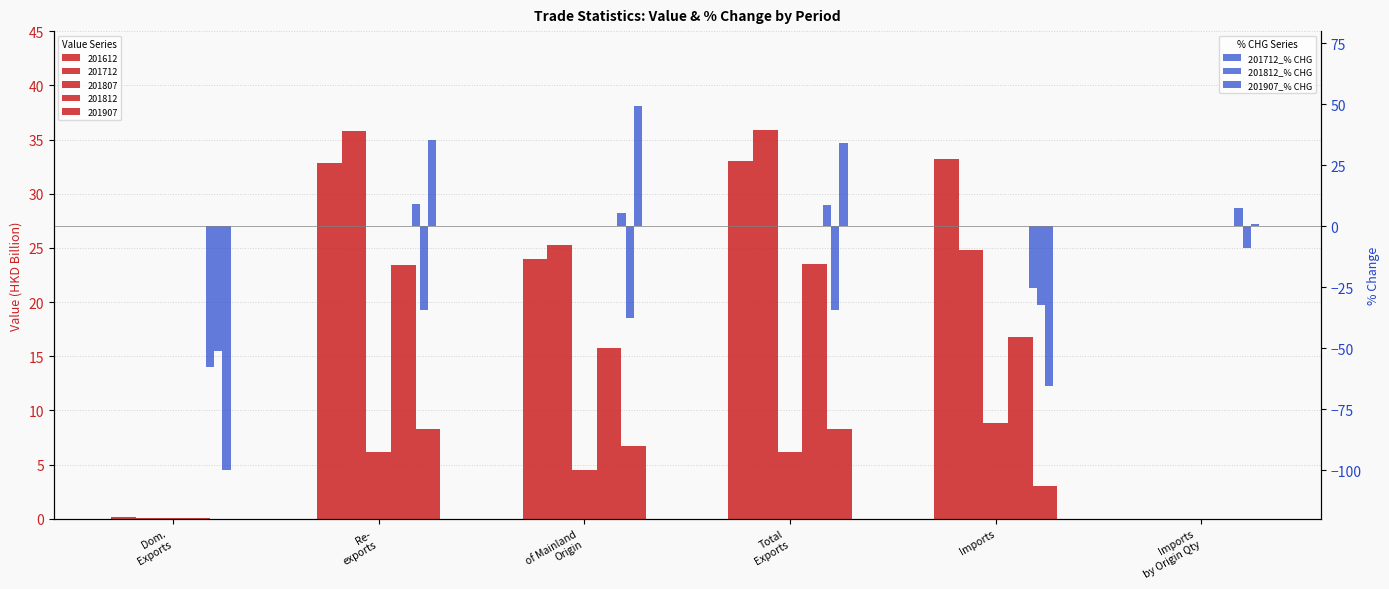

The 201712_% CHG series shows 5.0 at Total
Exports. True or false?

False